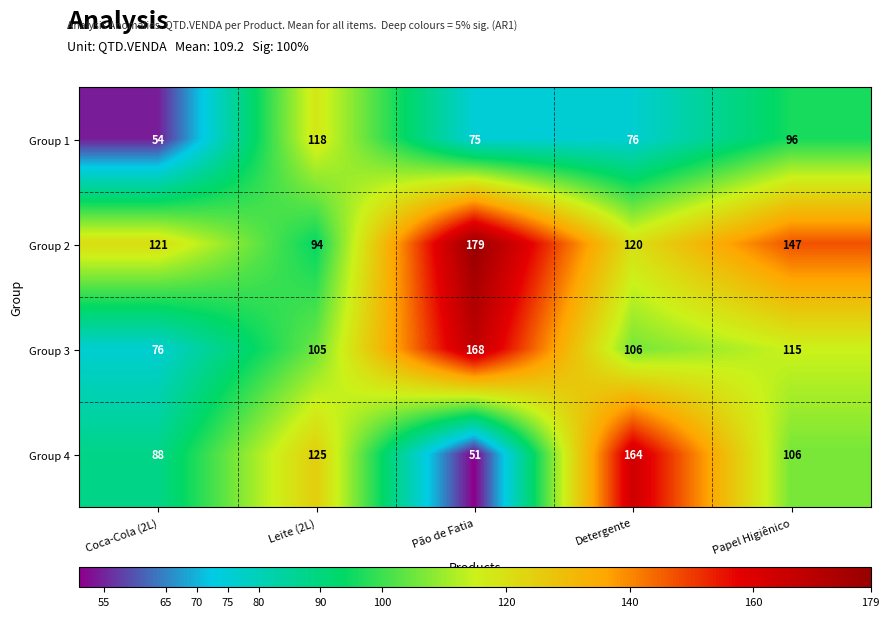

How many data points in Group 3 are less than 106?

2